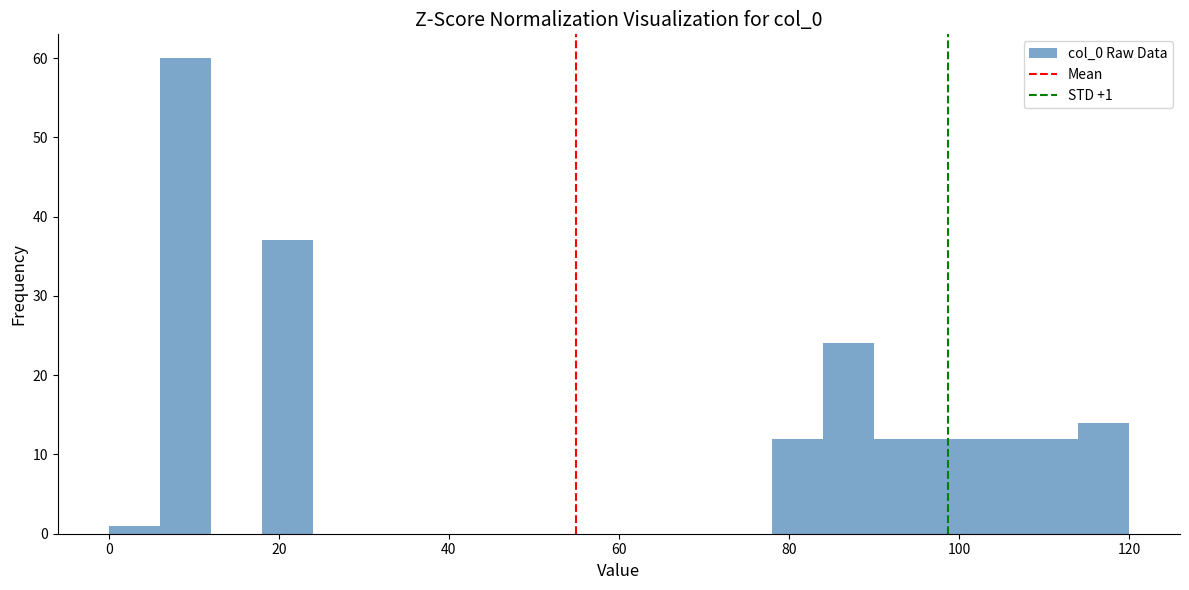

Read against the x-axis, roughly where is the centre of the tallest bar?

10